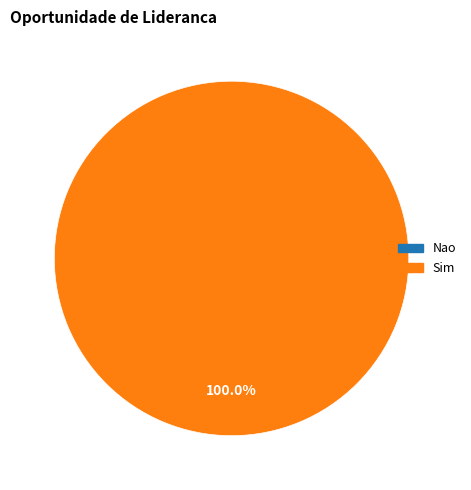

What is the largest slice in the pie chart?

Sim